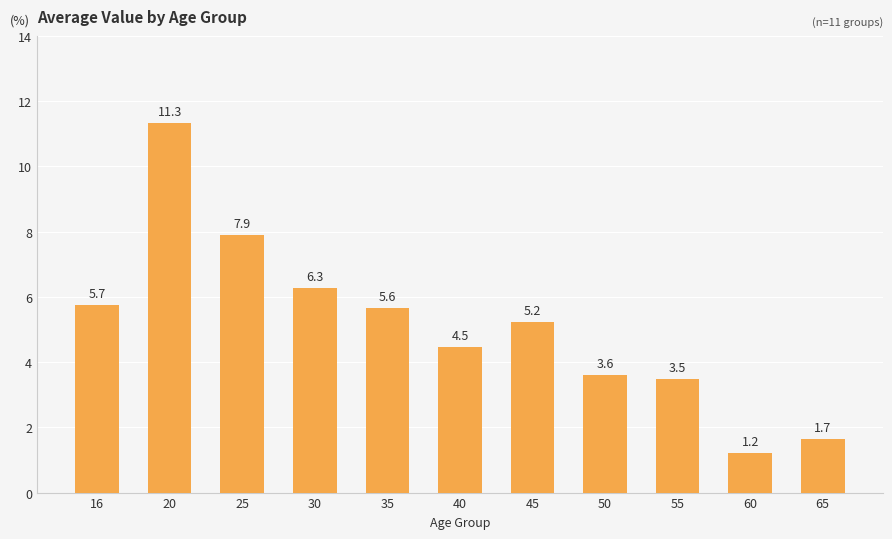

How many values are below 5?

5